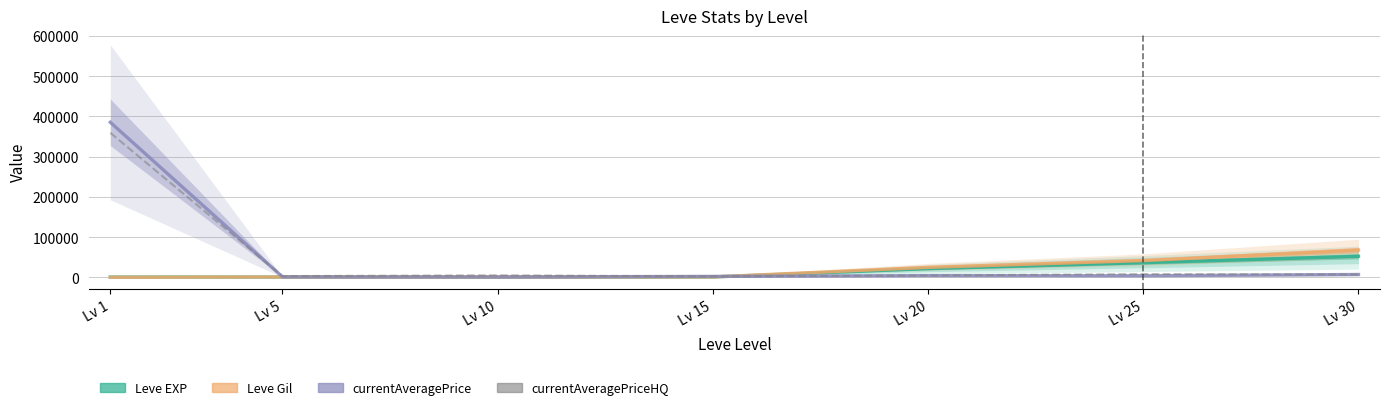

Does the chart display data point markers on the line(s)?

No